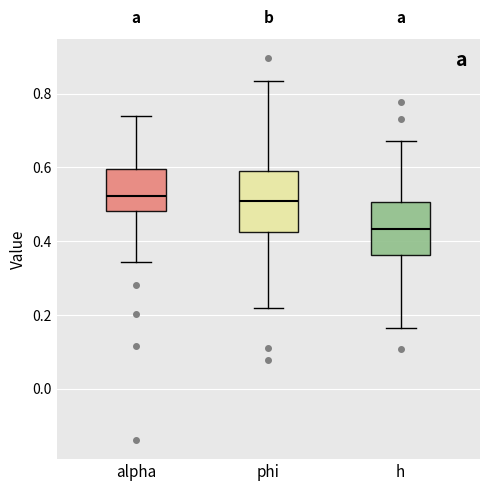

Which box has the lowest median line?

h